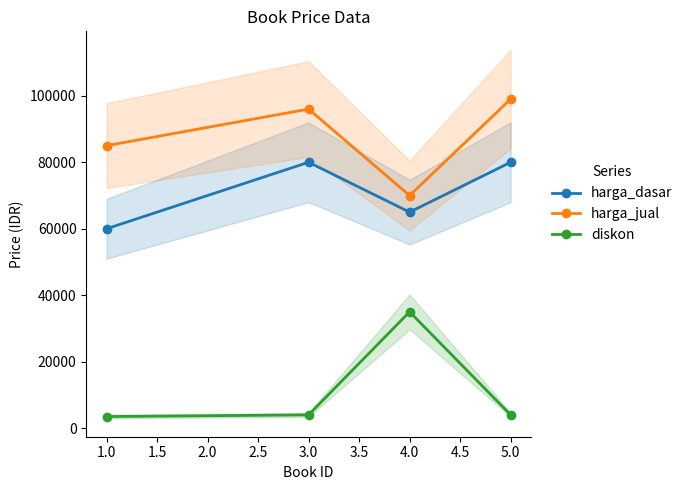

How many series are shown in this chart?

3